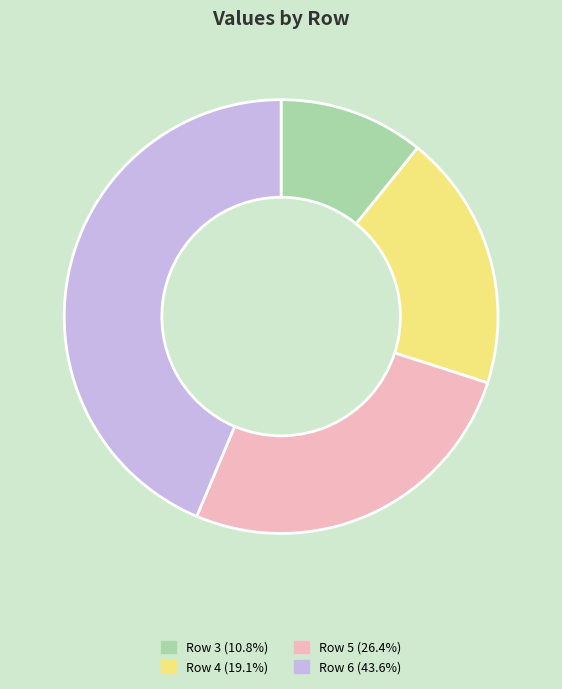

True or false: Row 3 accounts for 11% of the total.

True